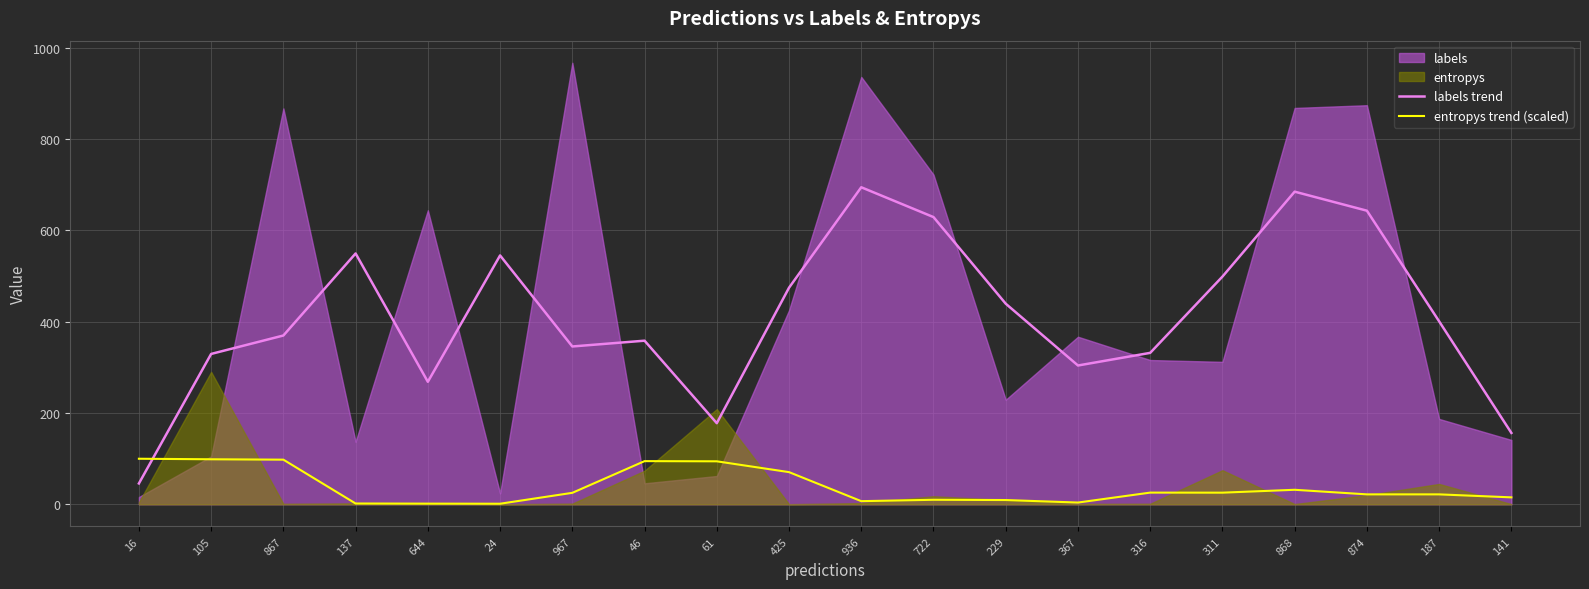

Does the chart display data point markers on the line(s)?

No